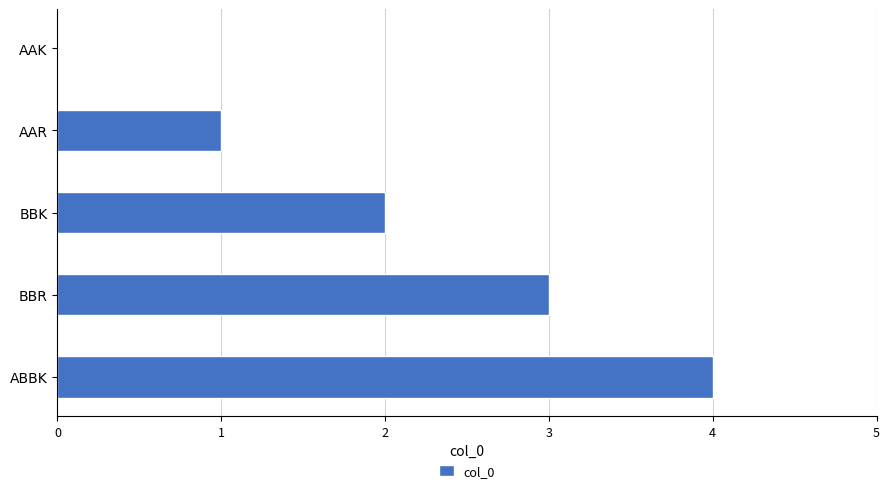

The chart shows a value of 2 at ABBK. True or false?

False